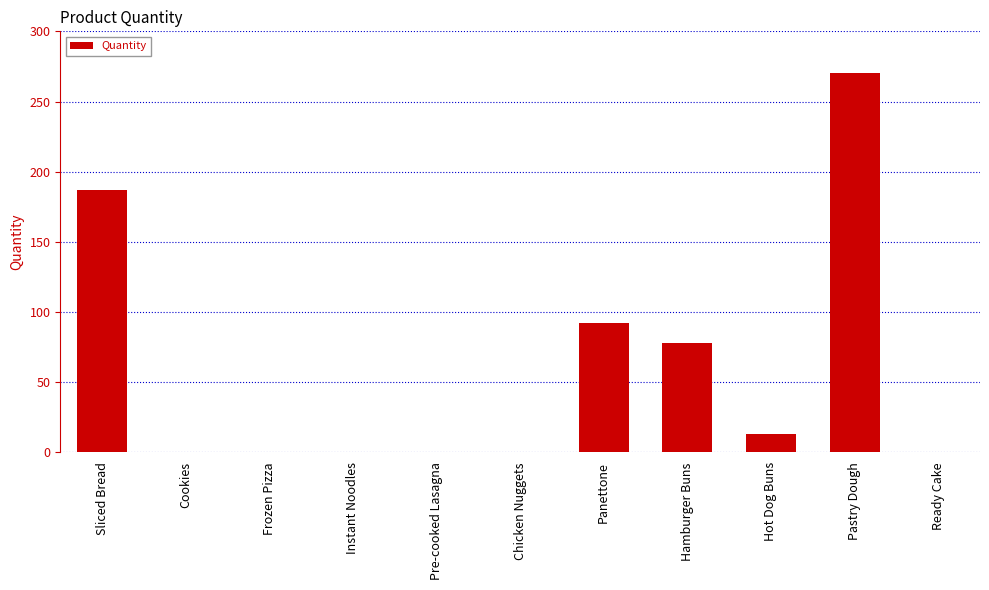

What is the change in value from Hamburger Buns to Hot Dog Buns?

-65